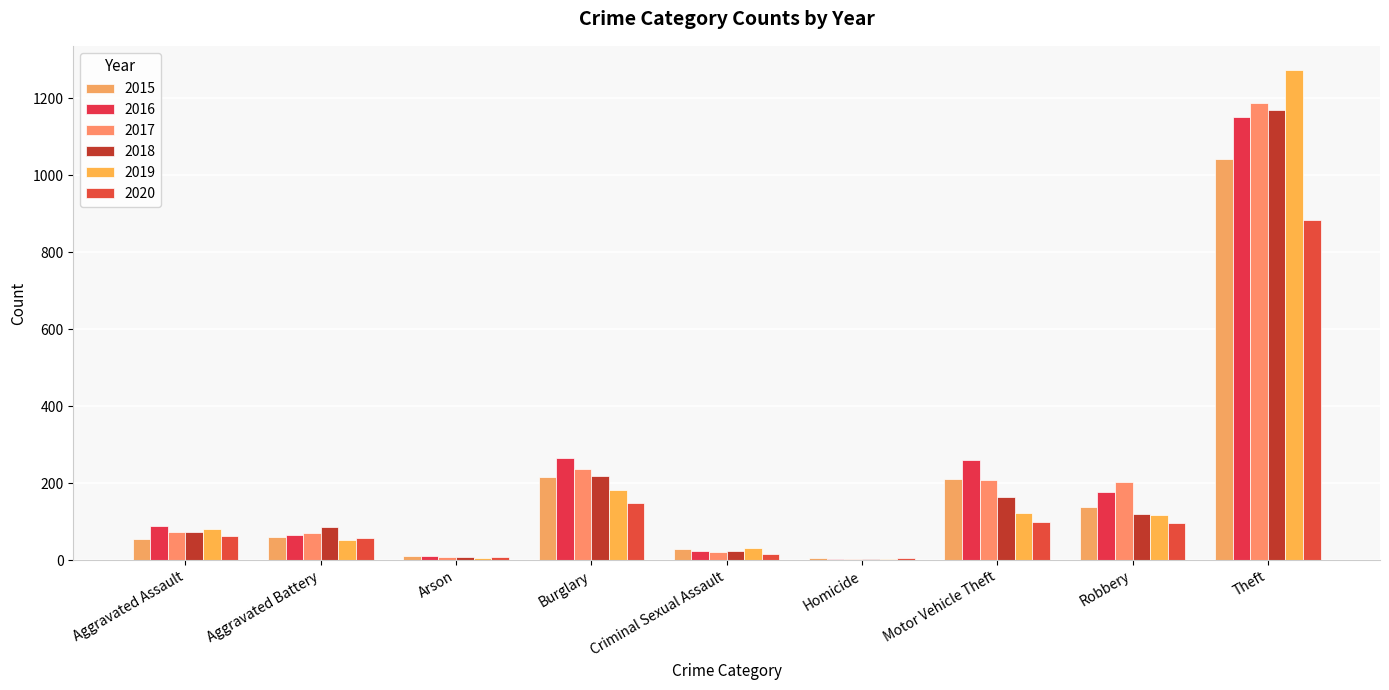

Which series changed the most between Arson and Burglary?

2016